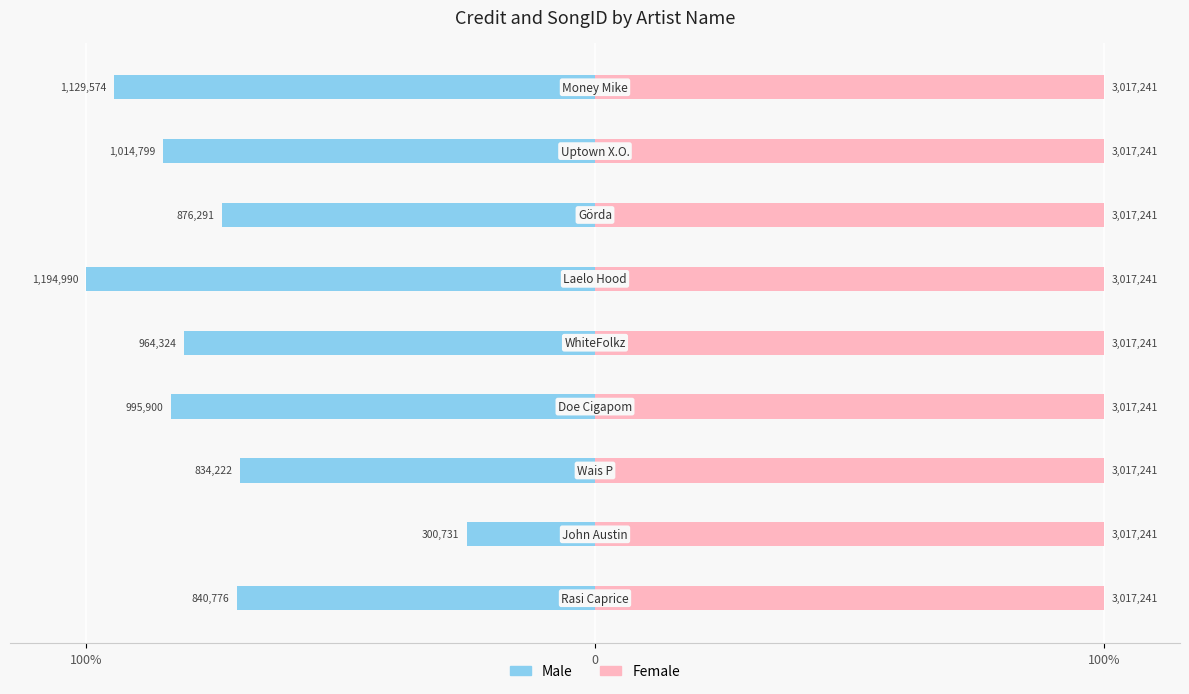

Which series has the widest spread of values?

Male